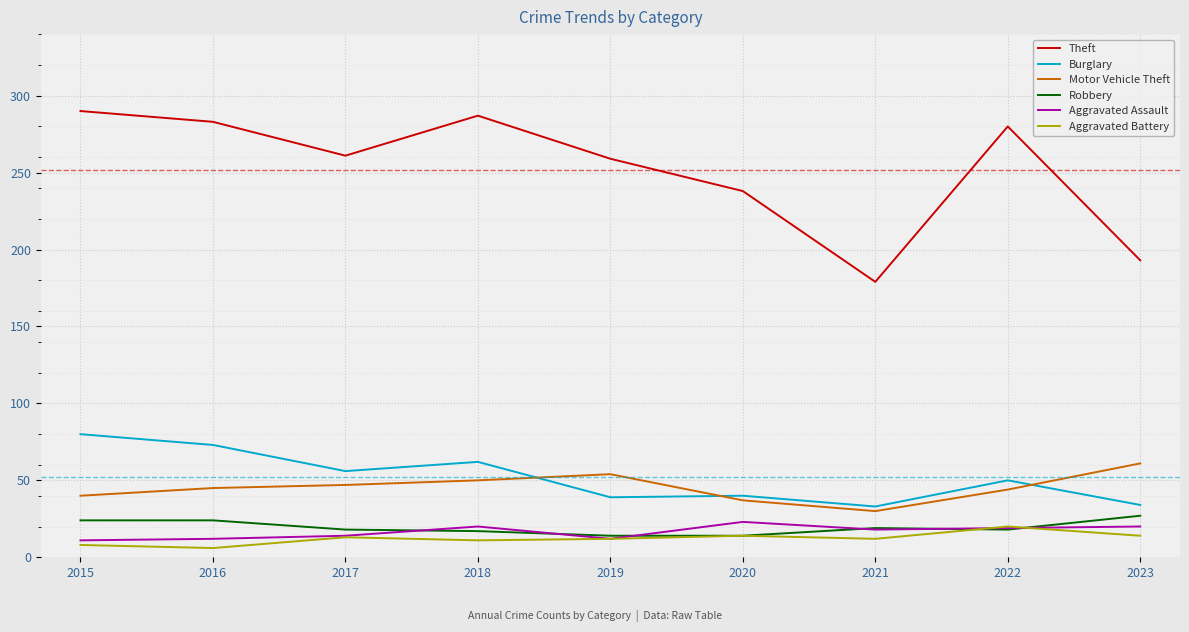

Is it true that Aggravated Assault equals 14 at 2017?

True